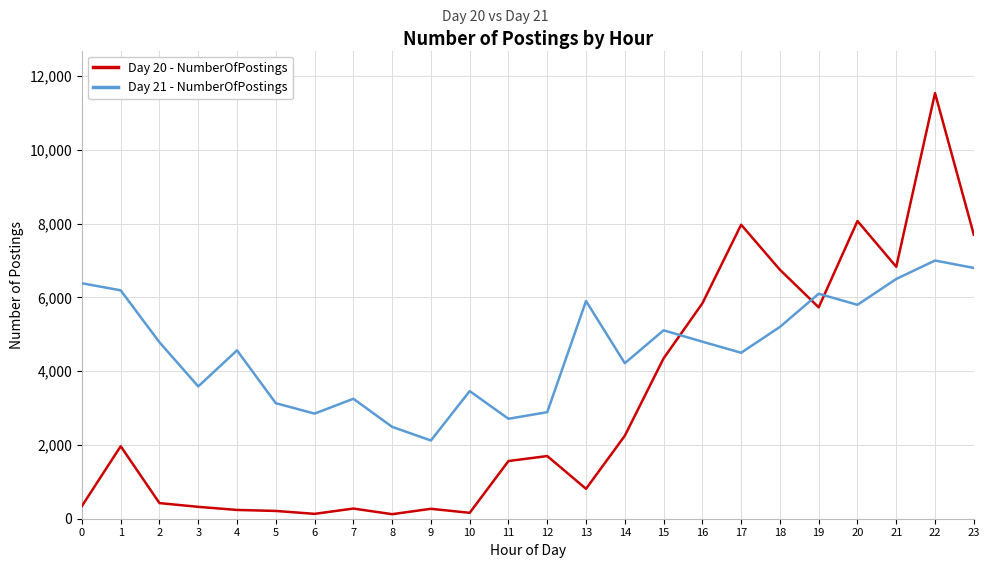

Which series has the largest range (max minus min)?

Day 20 - NumberOfPostings